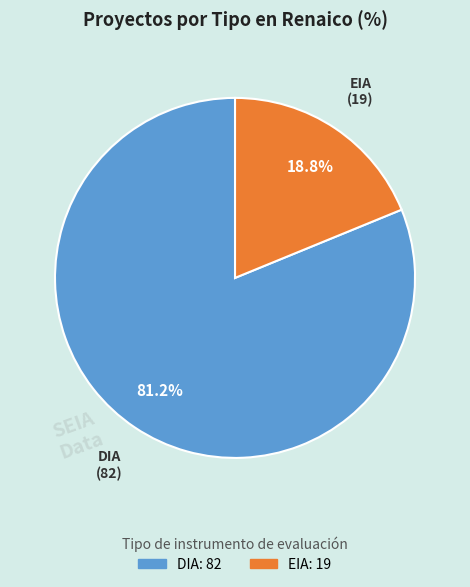

Which has a higher value, DIA or EIA?

DIA